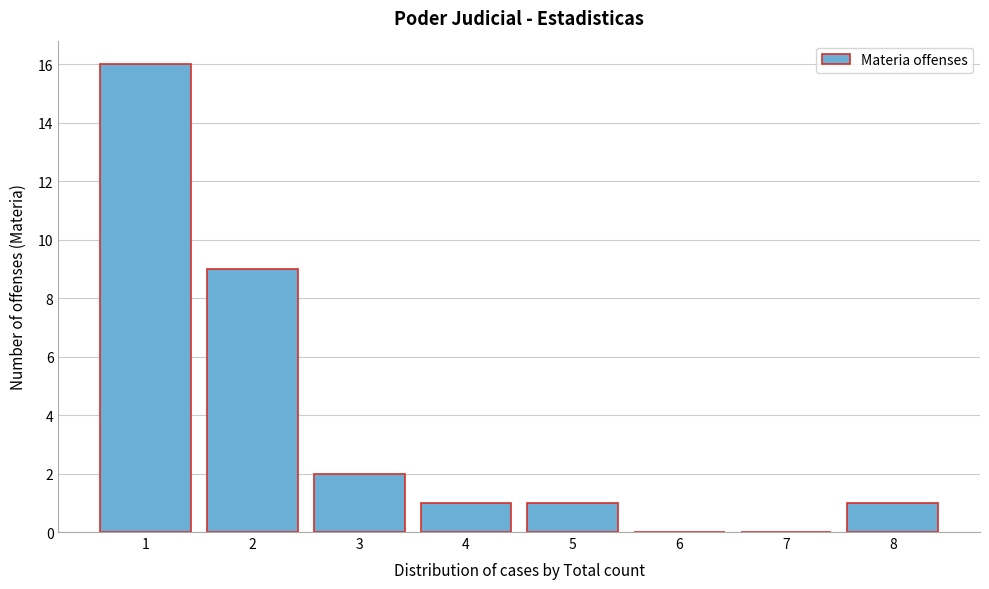

Reading left to right, list every bar in this chart as the range it spans on the x-axis followed by its height. The values are not printed on the chart, so give them approximately, as read against the axis.

0.5 to 1.5: 16
1.5 to 2.5: 9
2.5 to 3.5: 2
3.5 to 4.5: 1
4.5 to 5.5: 1
5.5 to 6.5: 0
6.5 to 7.5: 0
7.5 to 8.5: 1